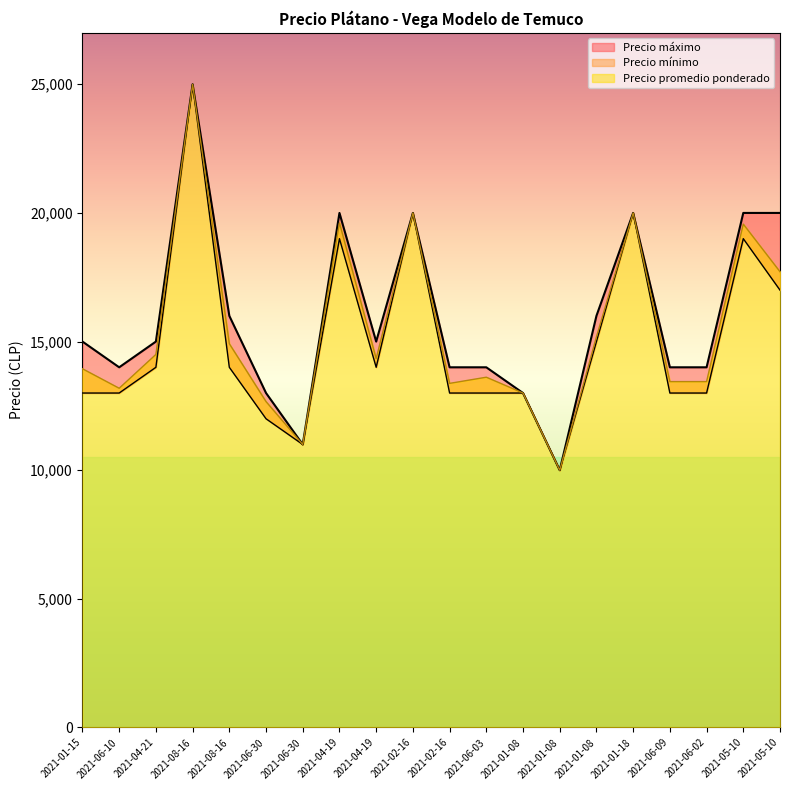

Is it true that Precio máximo equals 25000 at 2021-08-16?

True